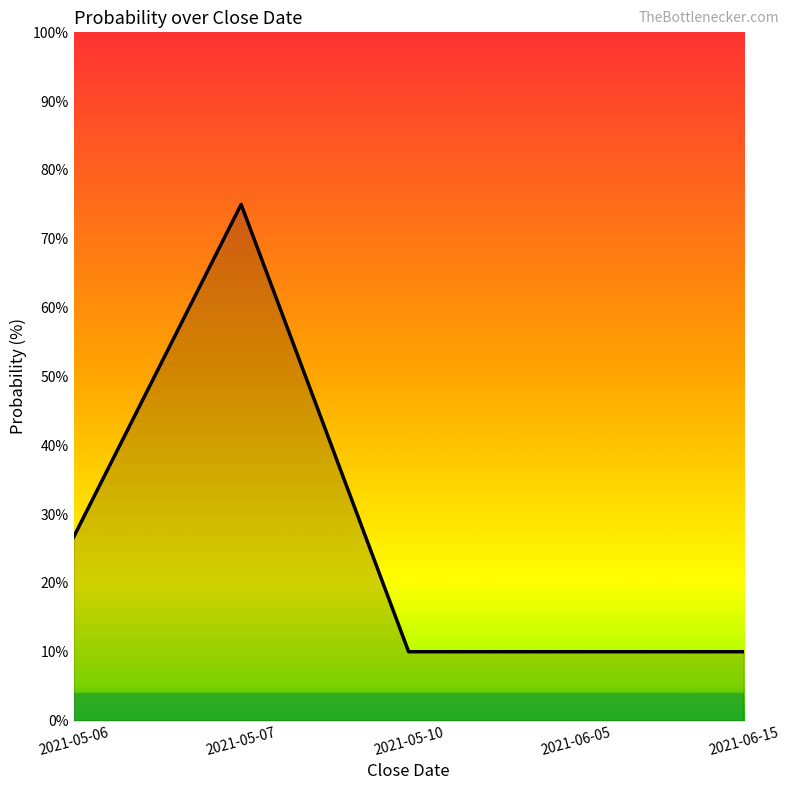

Does the chart display data point markers on the line(s)?

No